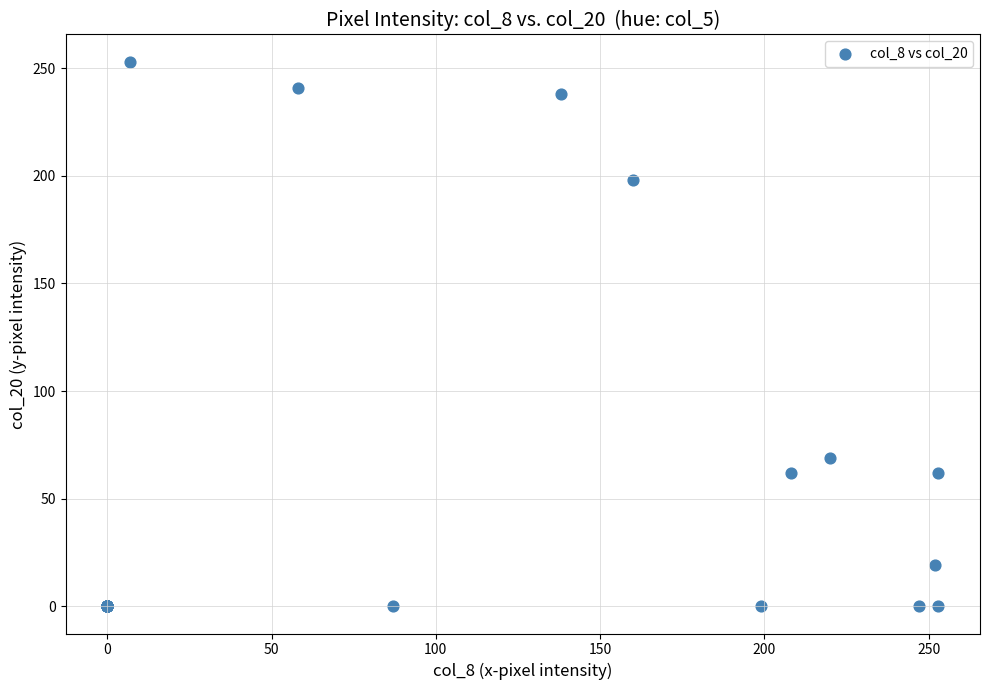

What Y value in the scatter plot is closest to 126?

69